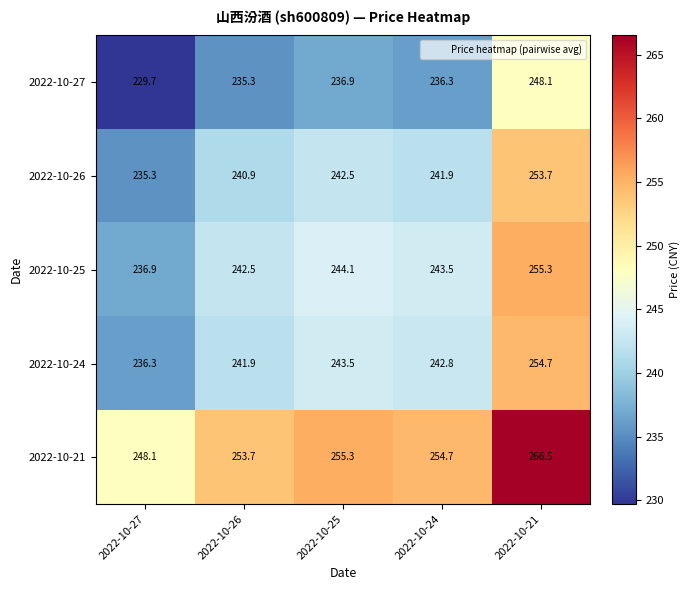

True or false: 2022-10-21 has a value of 463.5 at 2022-10-21.

False